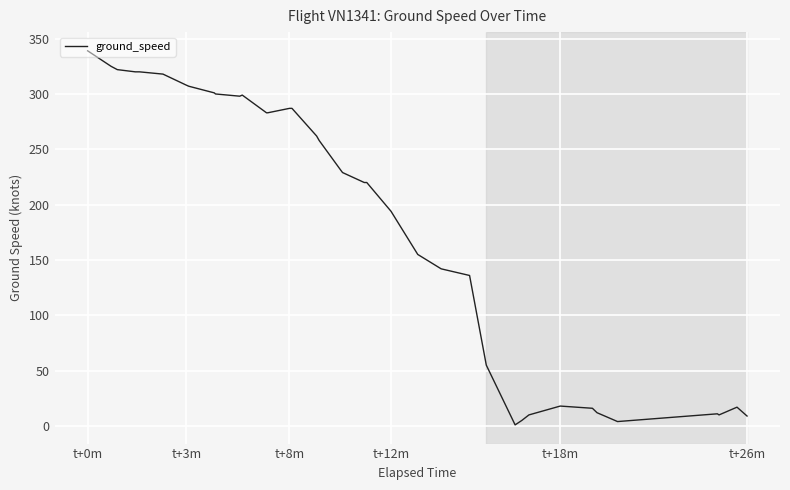

What is the difference between the maximum and minimum values?

338